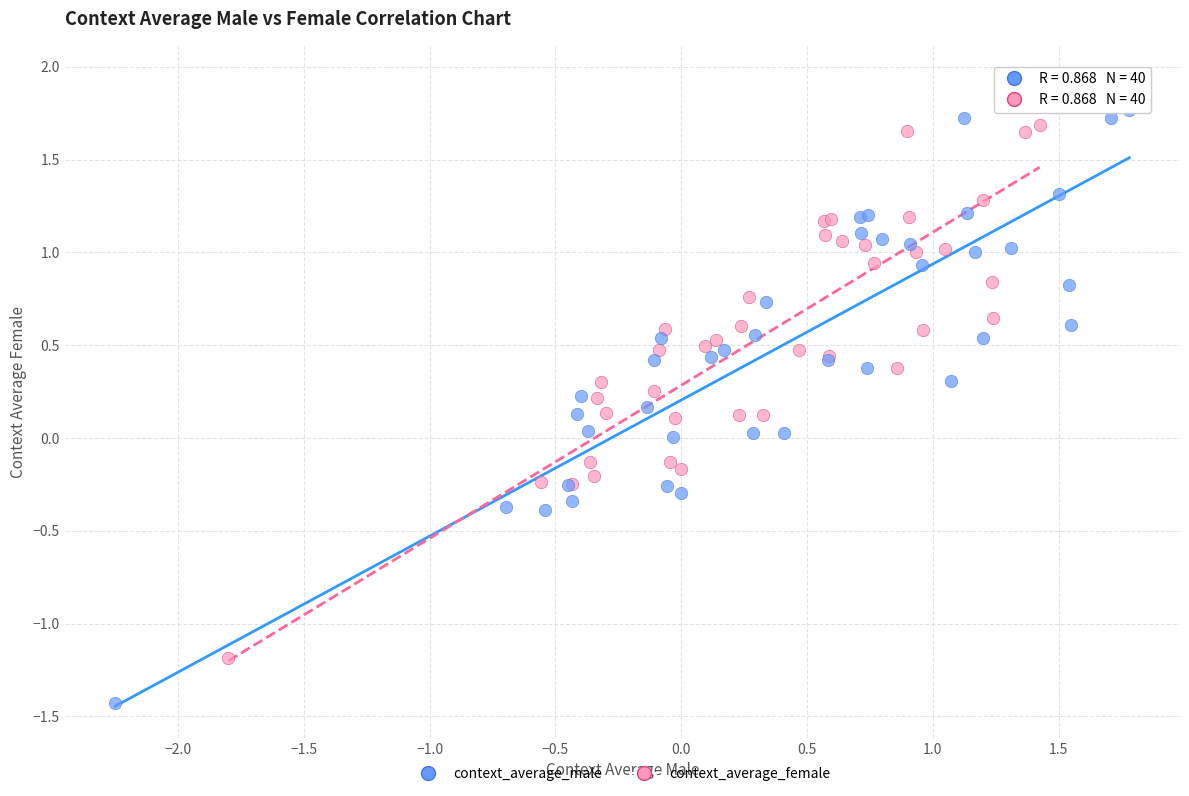

Which series reaches the minimum Y coordinate?

context_average_male